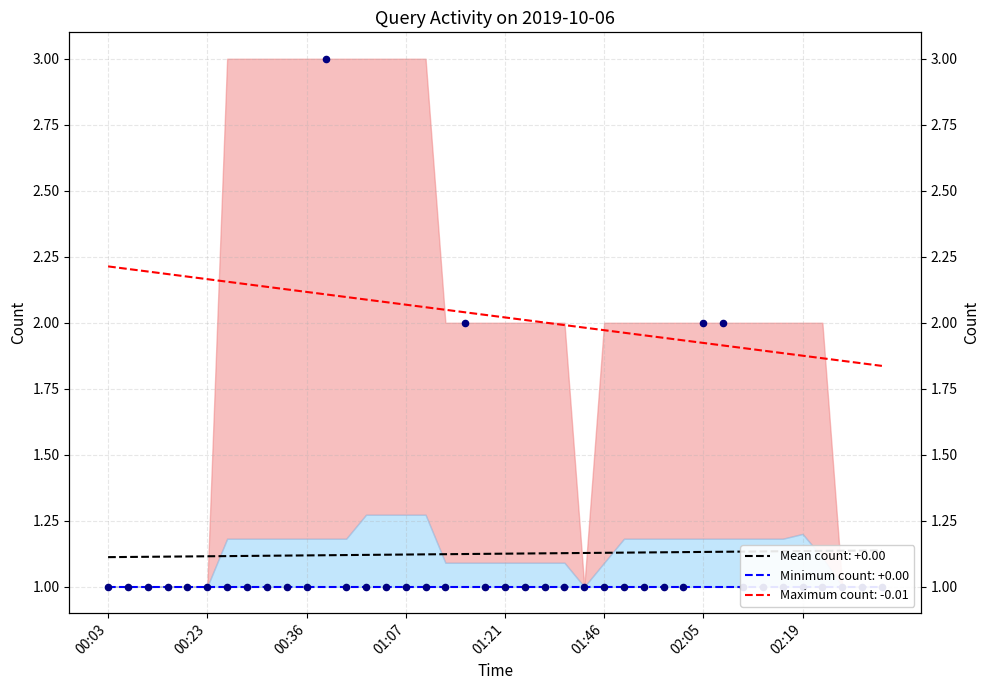

What is the ratio of the value at 02:08 to the value at 01:26?

2.0